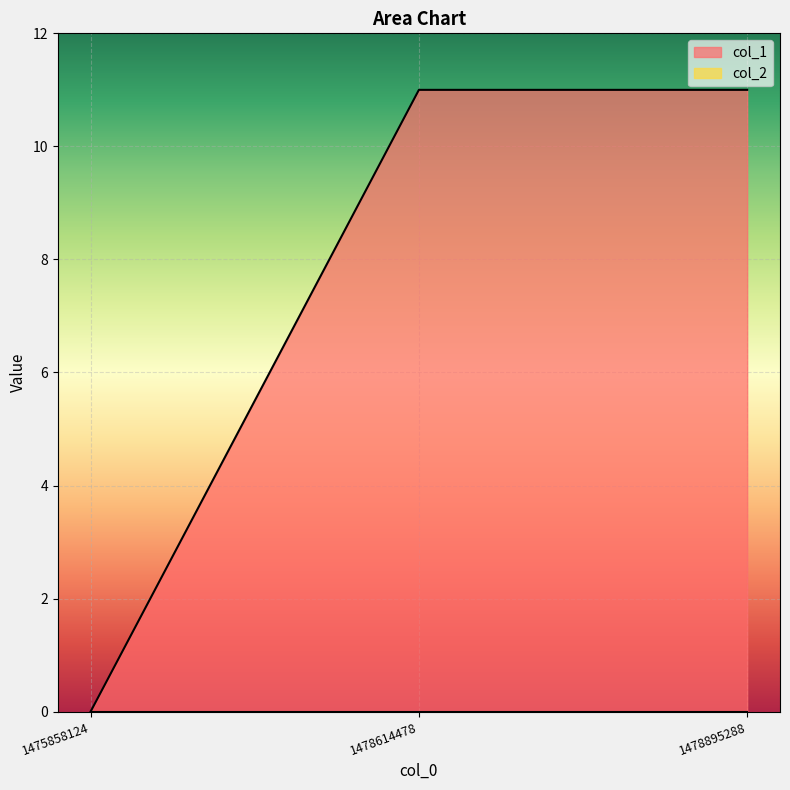

What is the change in value from 1475858124 to 1478895288?

+11